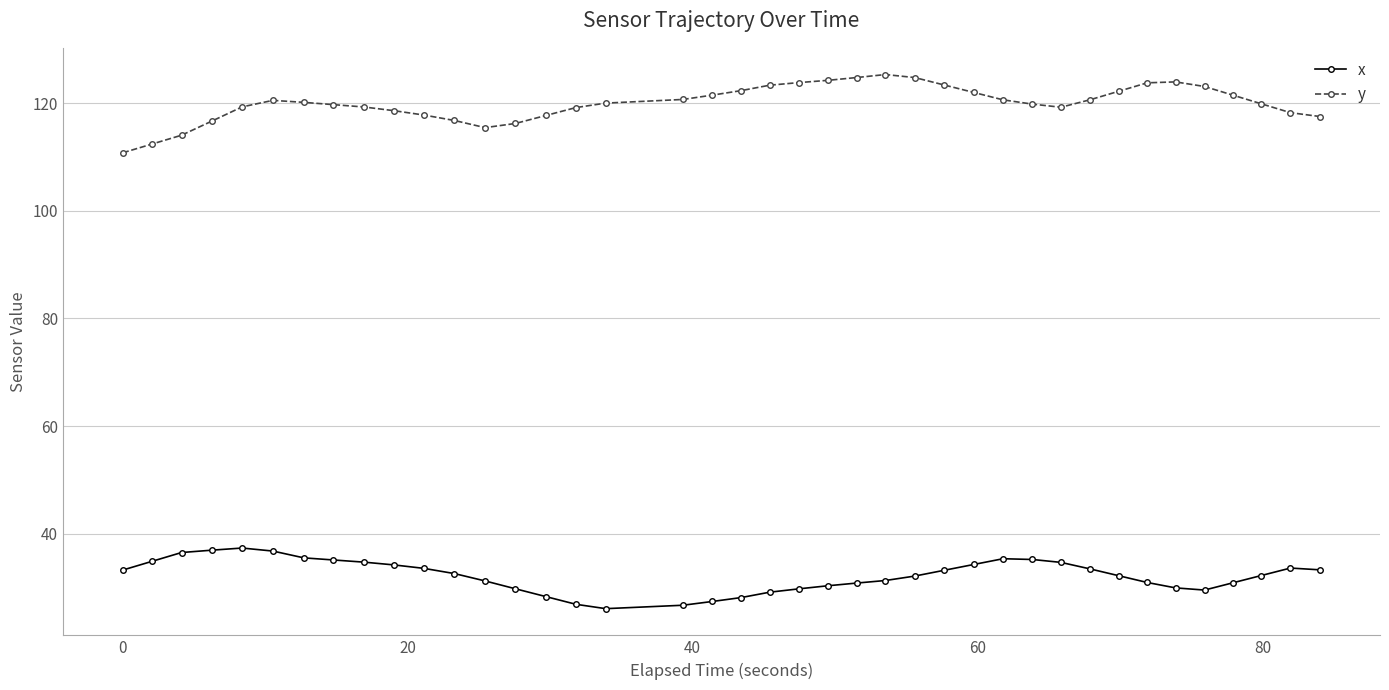

Which series has the largest total across all categories?

y